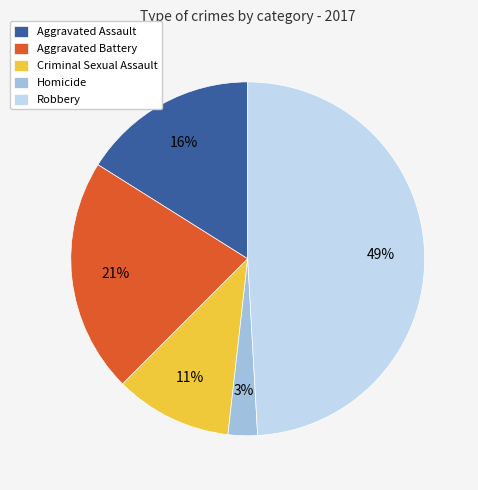

Rank the categories by value from lowest to highest.

Homicide, Criminal Sexual Assault, Aggravated Assault, Aggravated Battery, Robbery